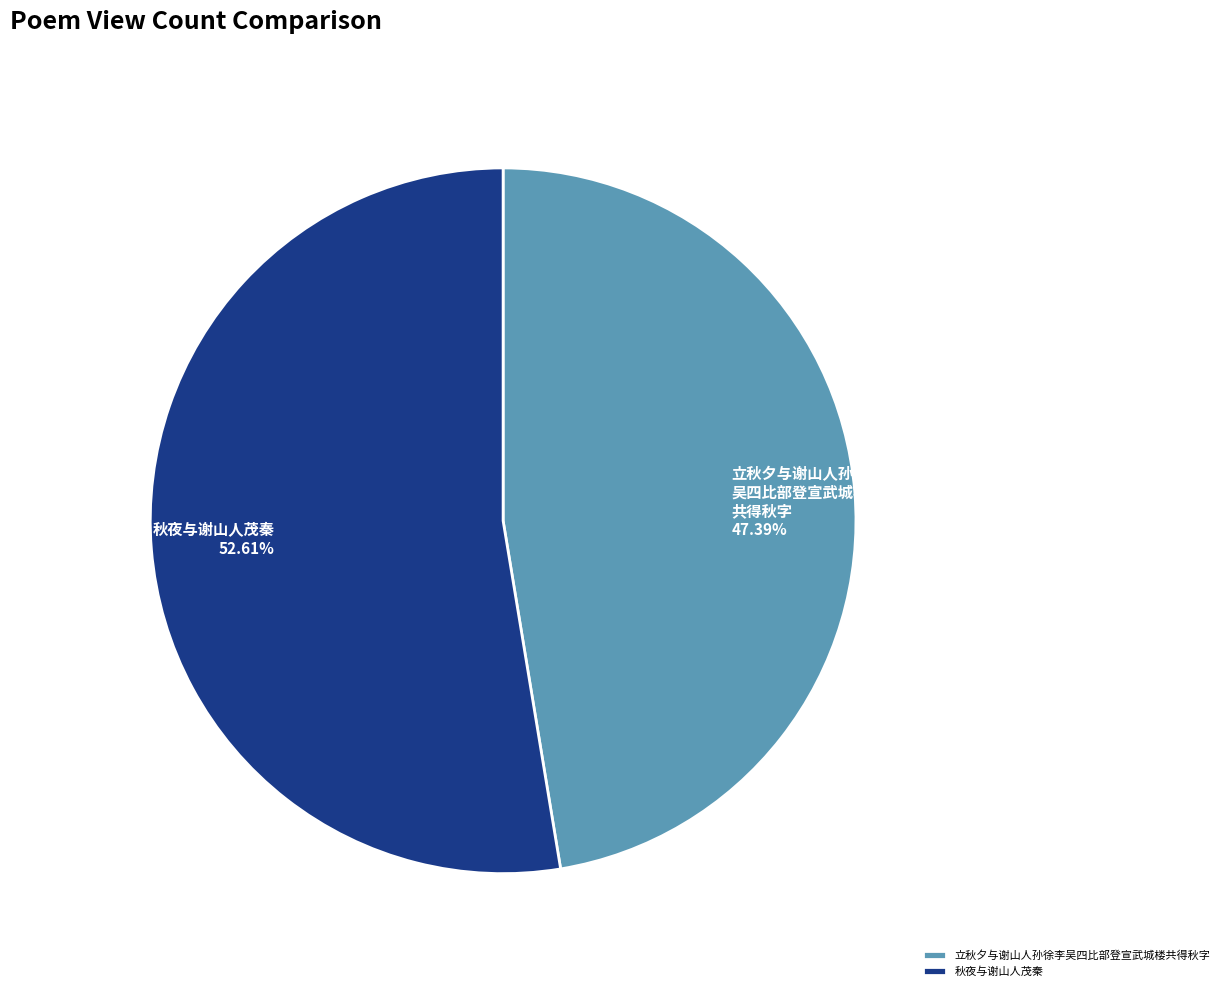

What percentage is the 秋夜与谢山人茂秦 slice, to the nearest percent?

53%